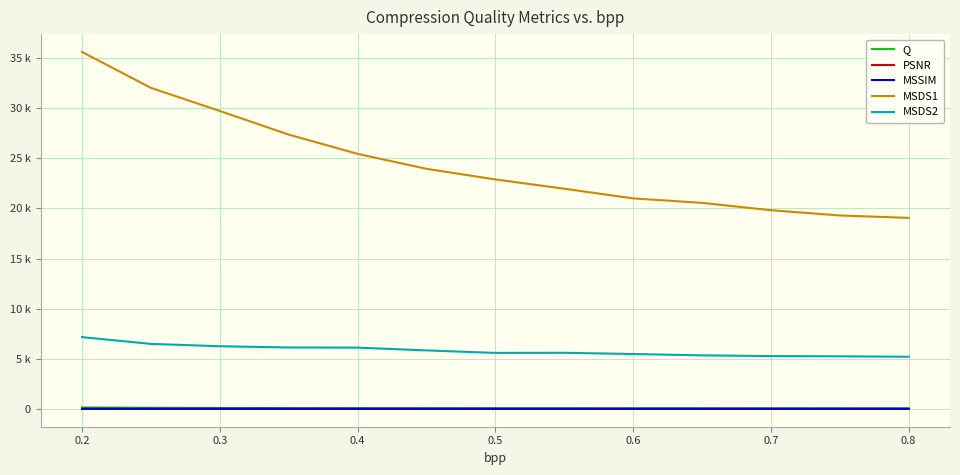

What is the highest value of the MSDS1 series?

35601.8